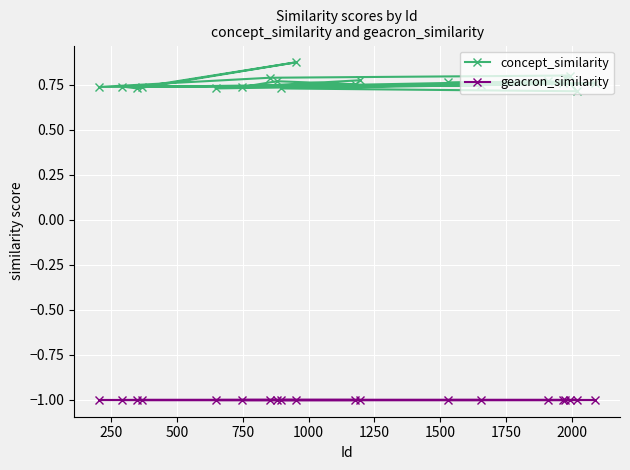

True or false: geacron_similarity and concept_similarity intersect in this chart.

False